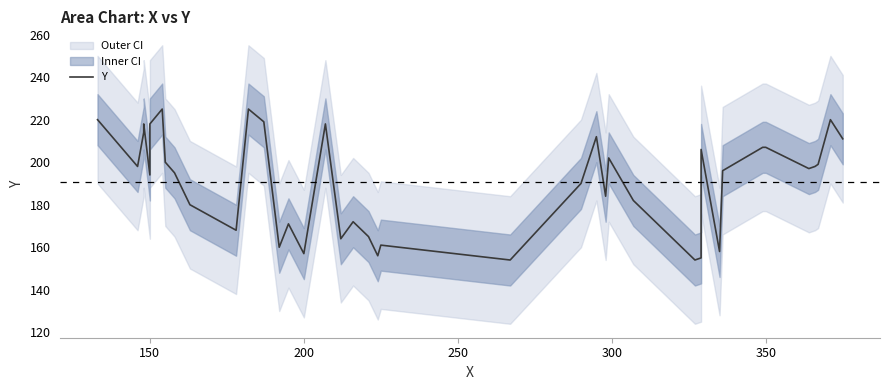

How many categories are shown in the chart?

40